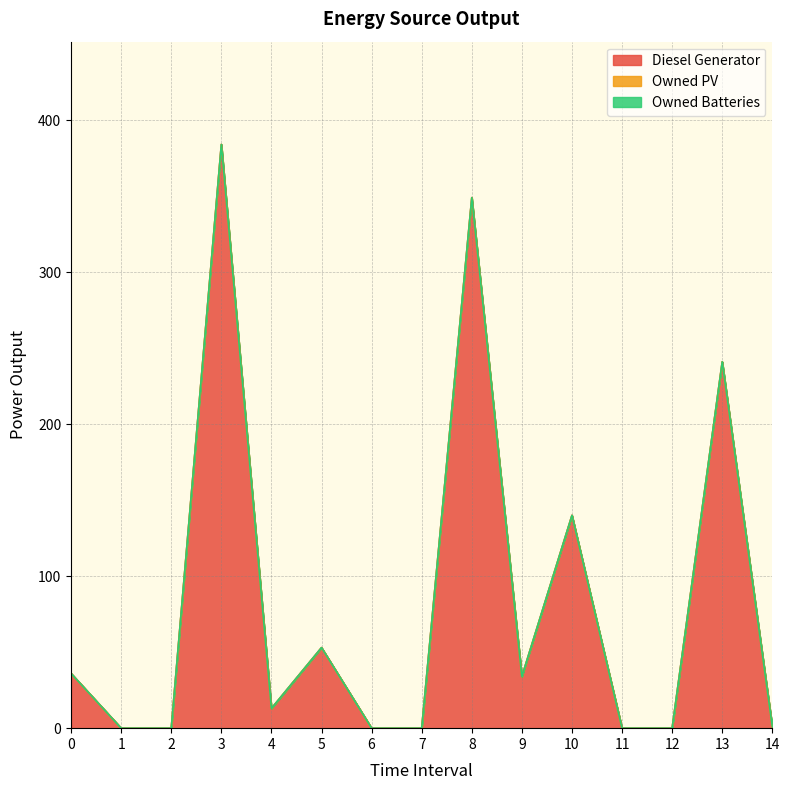

Rank the series by their maximum value, from lowest to highest.

Owned PV, Owned Batteries, Diesel Generator